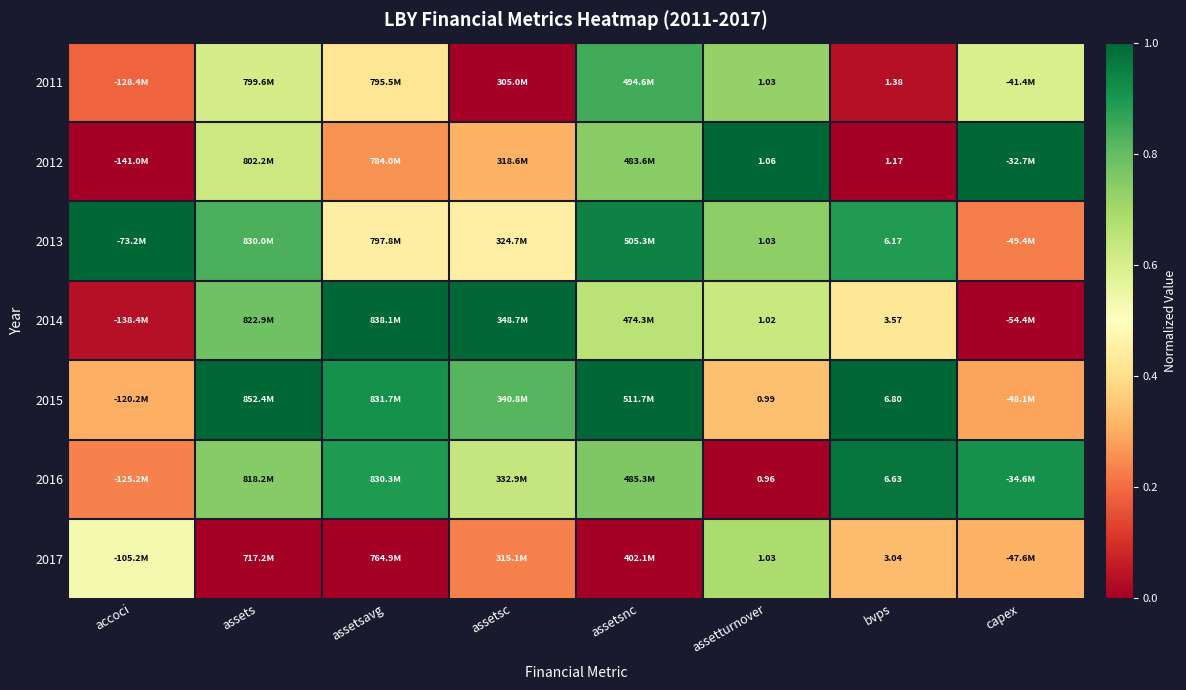

How many data points in 2012 are above 0?

6